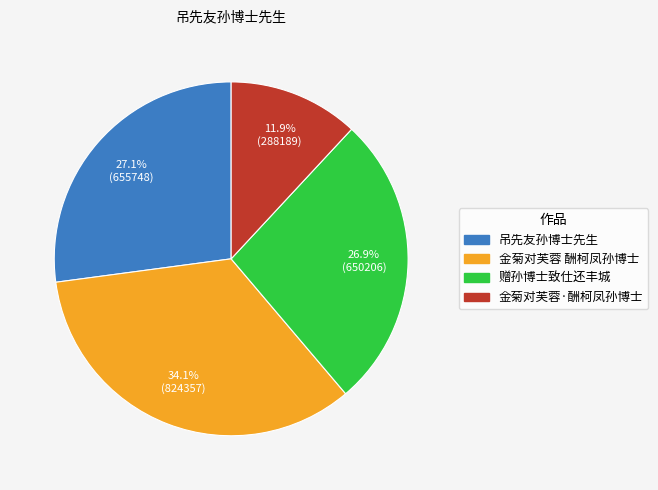

What percentage do 金菊对芙蓉 酬柯凤孙博士 and 赠孙博士致仕还丰城 together represent?

61.0%